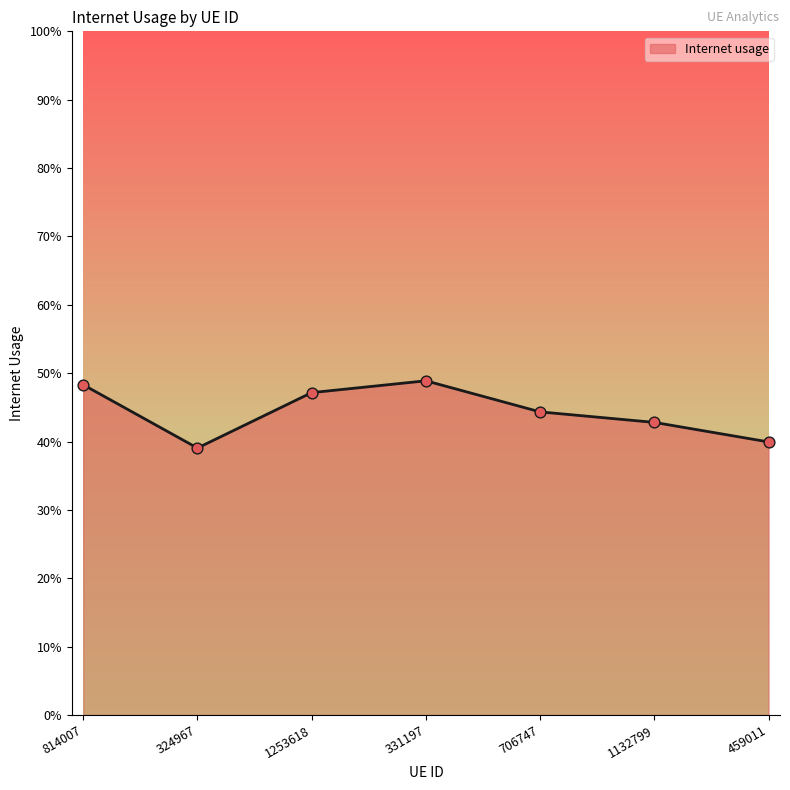

Between 324967 and 1253618, which is larger?

1253618